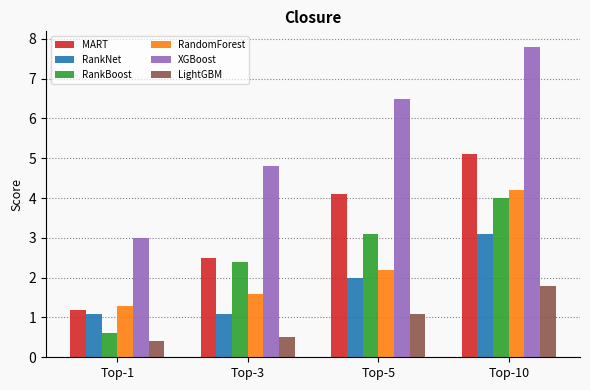

At which label is LightGBM closest to 1?

Top-5